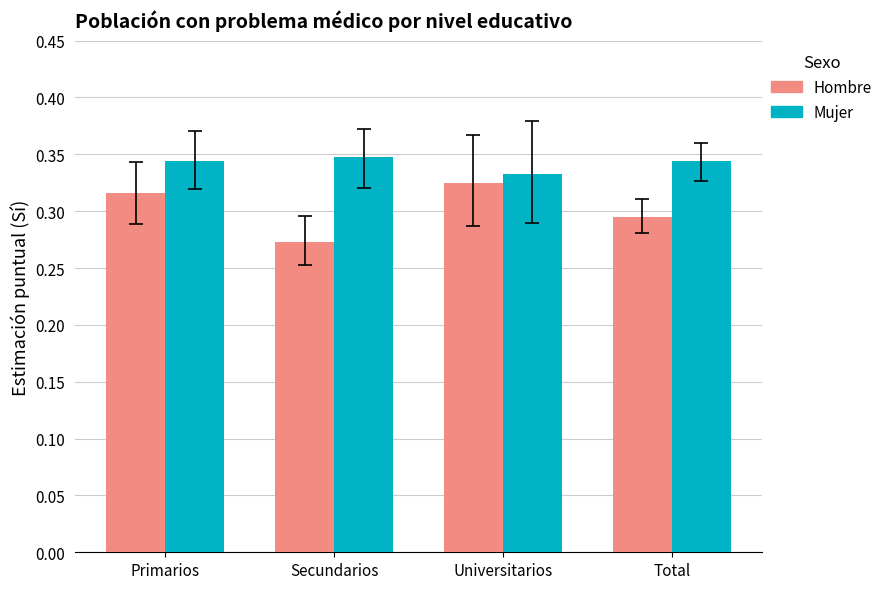

Is the value of Mujer at Primarios greater than the value of Hombre at Universitarios?

Yes